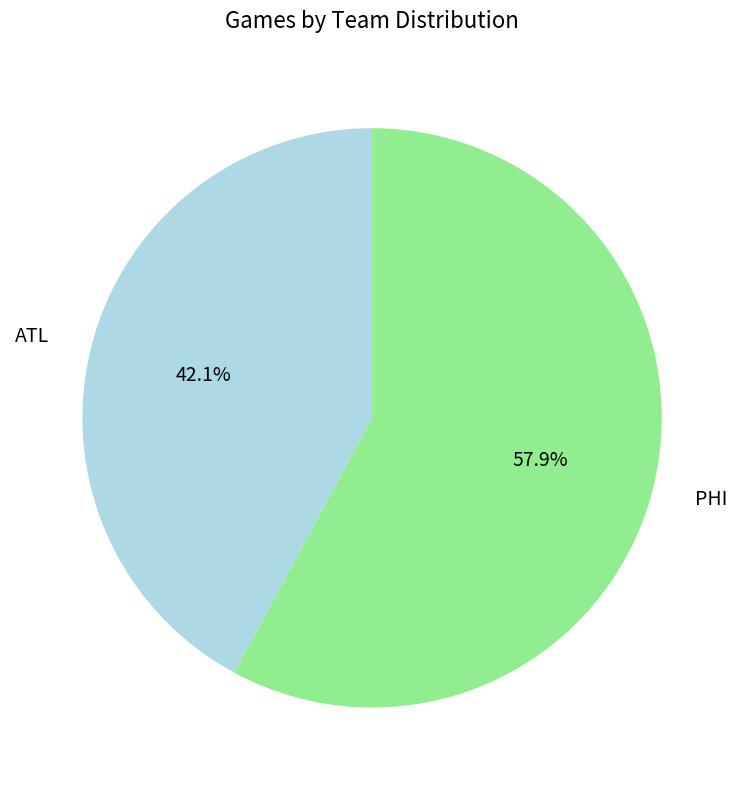

To the nearest percent, what percentage of the pie is ATL?

42%